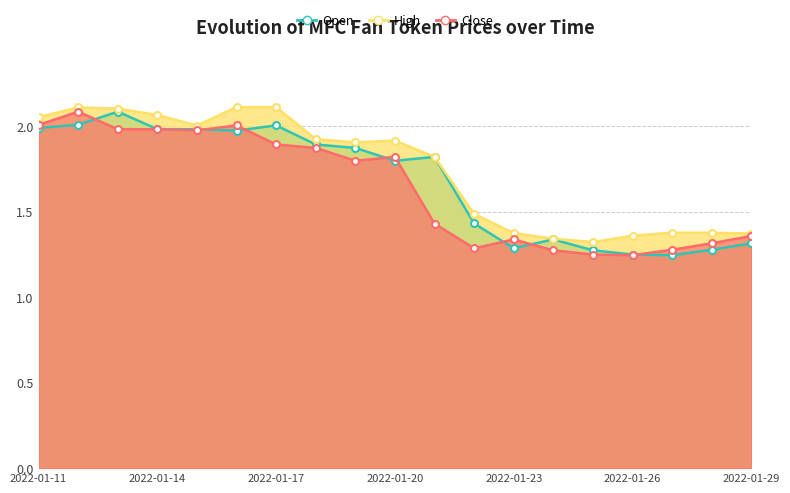

Which series has the largest total across all categories?

High